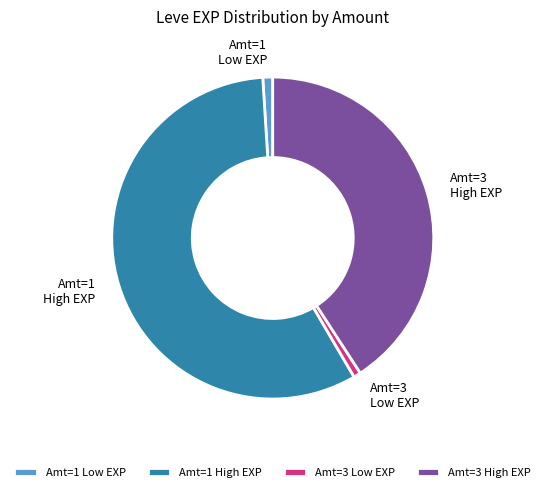

Is there a majority slice in this chart?

Yes